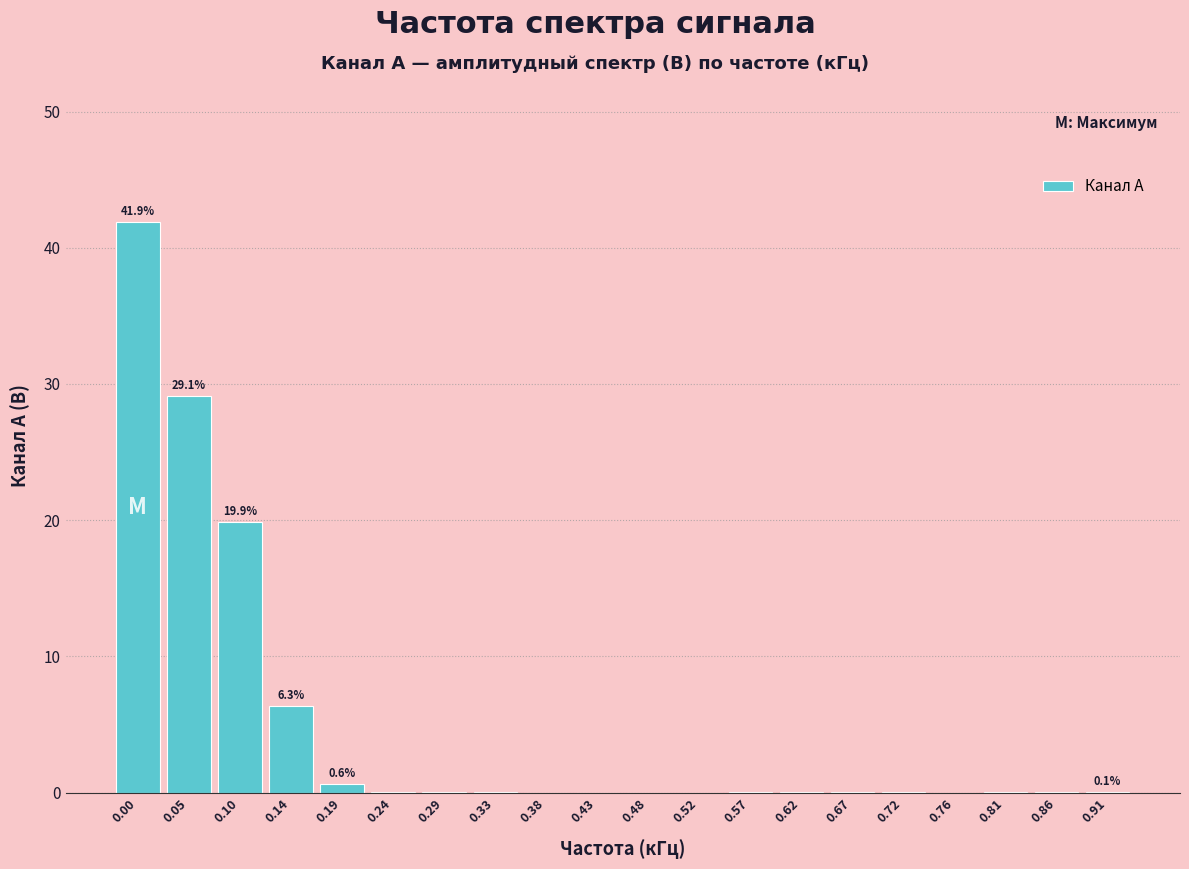

The value at 0.72 is 0.0. True or false?

True